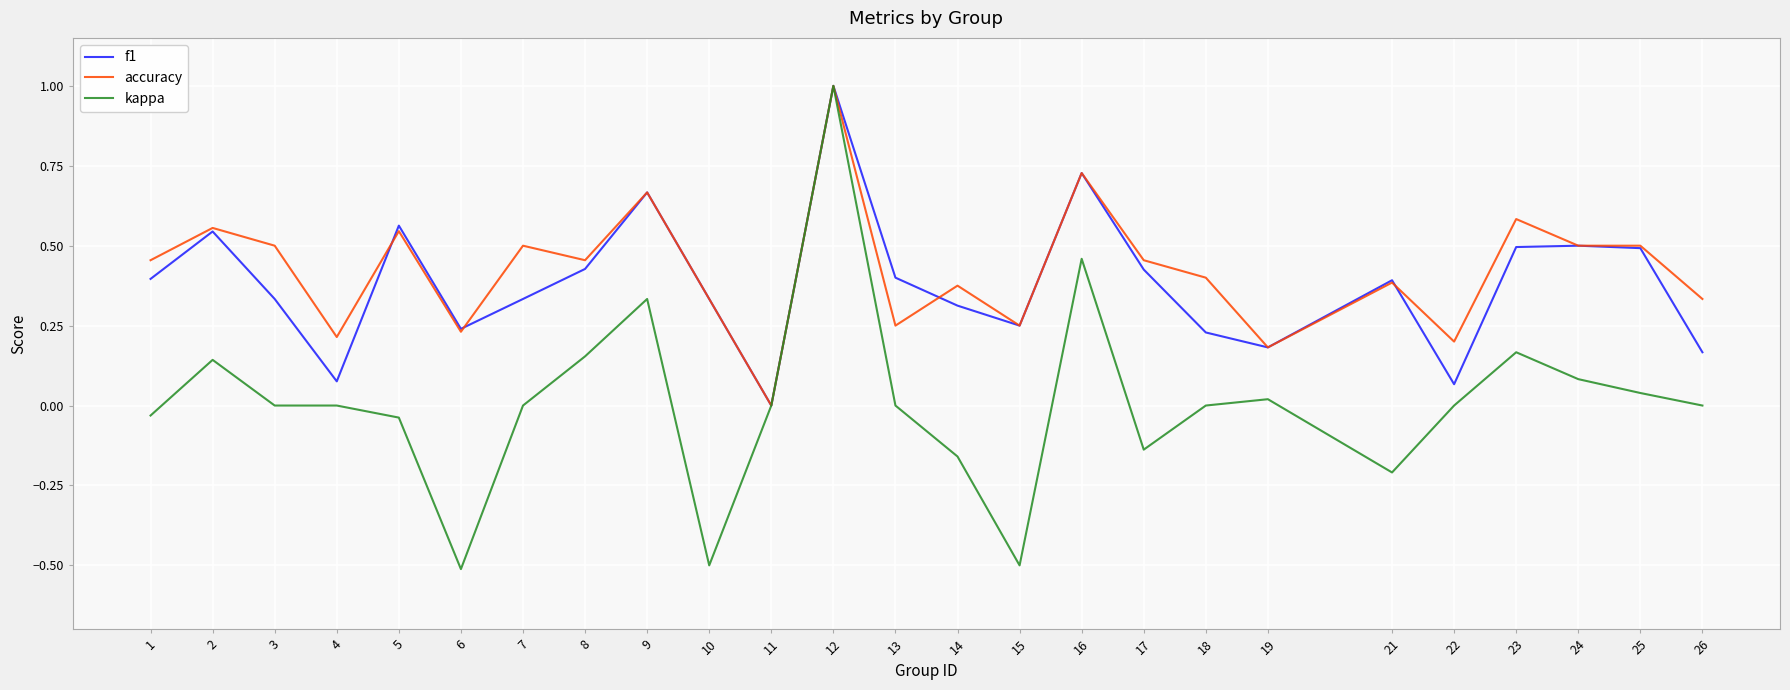

At which label is accuracy closest to 0?

11